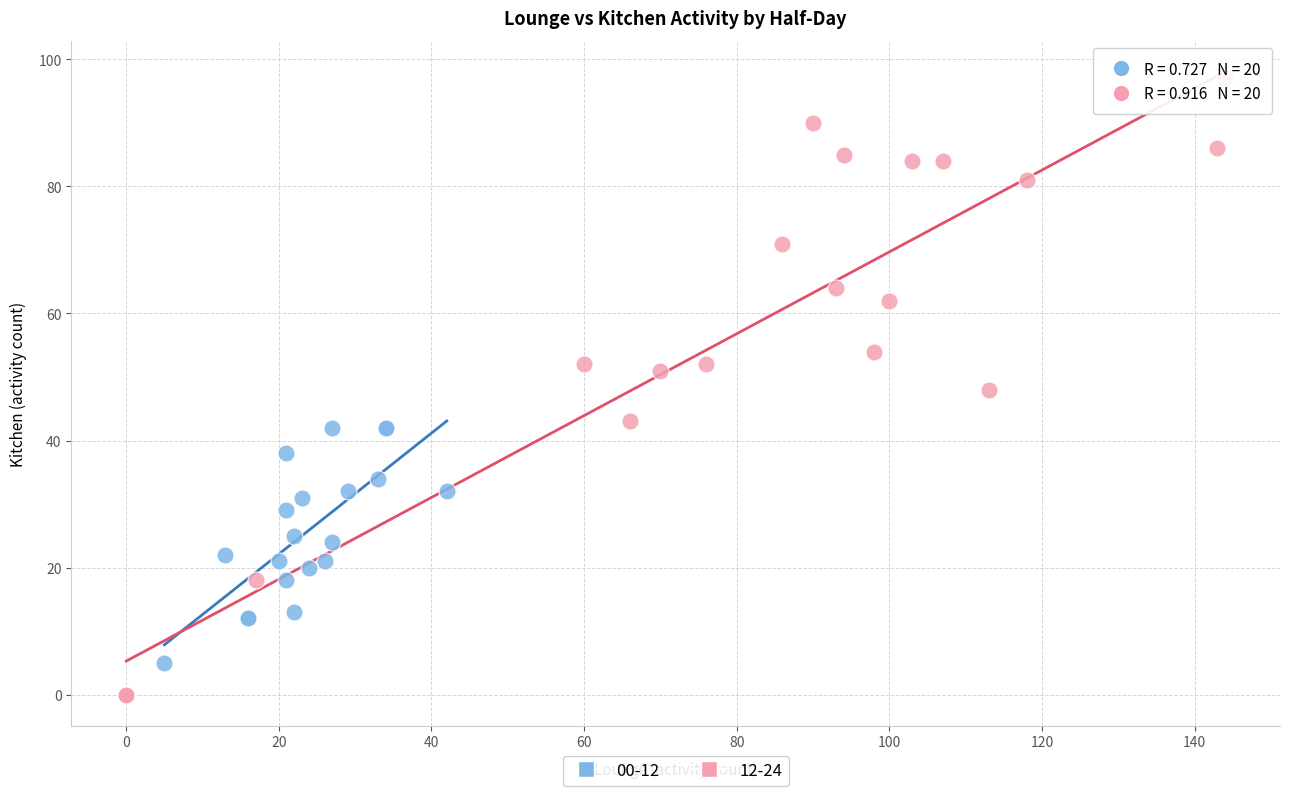

Which series contains the lowest Y value?

12-24